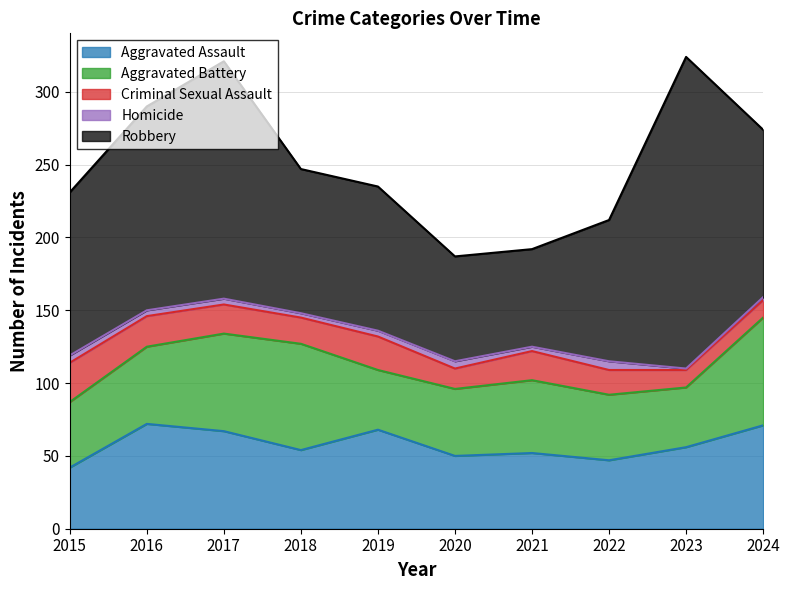

What is the average value of the Homicide series?

4